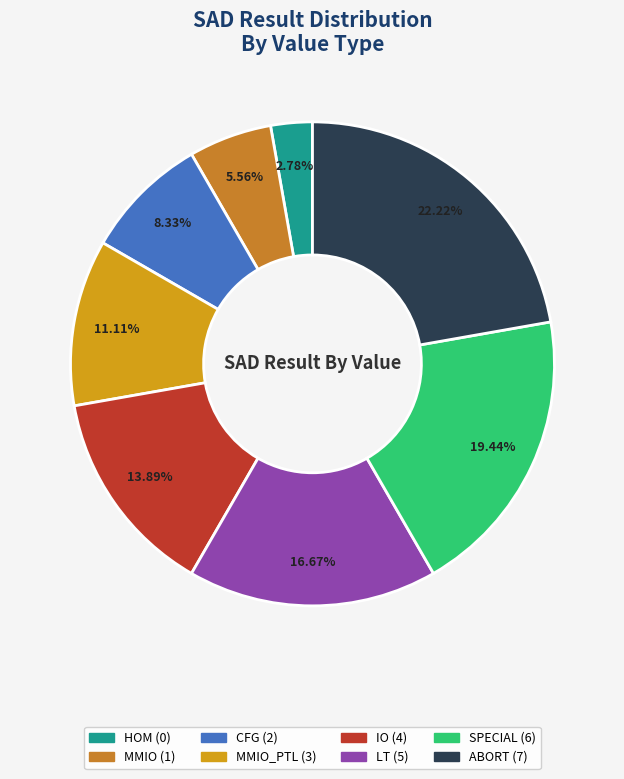

Which slice is the largest?

ABORT